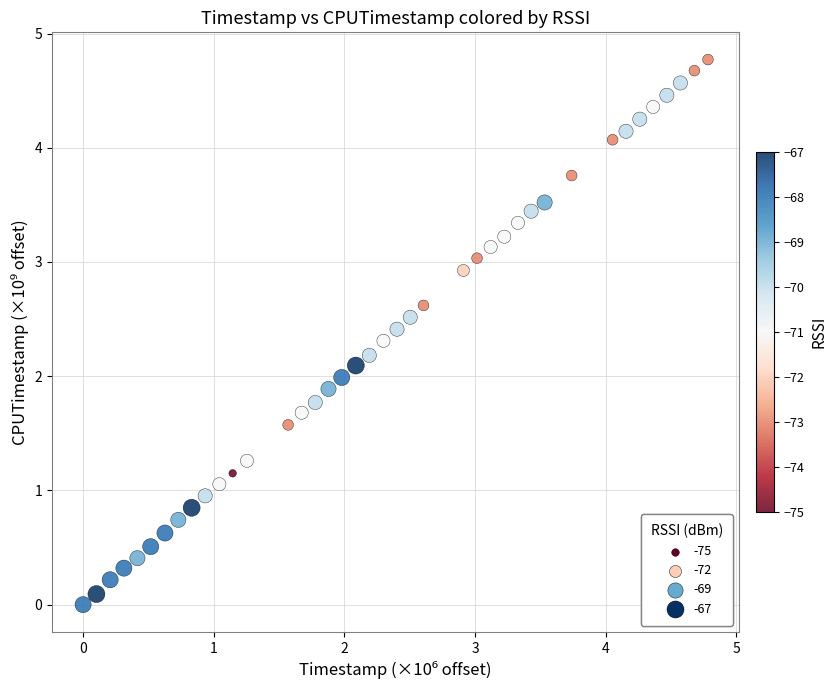

What is the range of Y values (max minus min)?

4.8